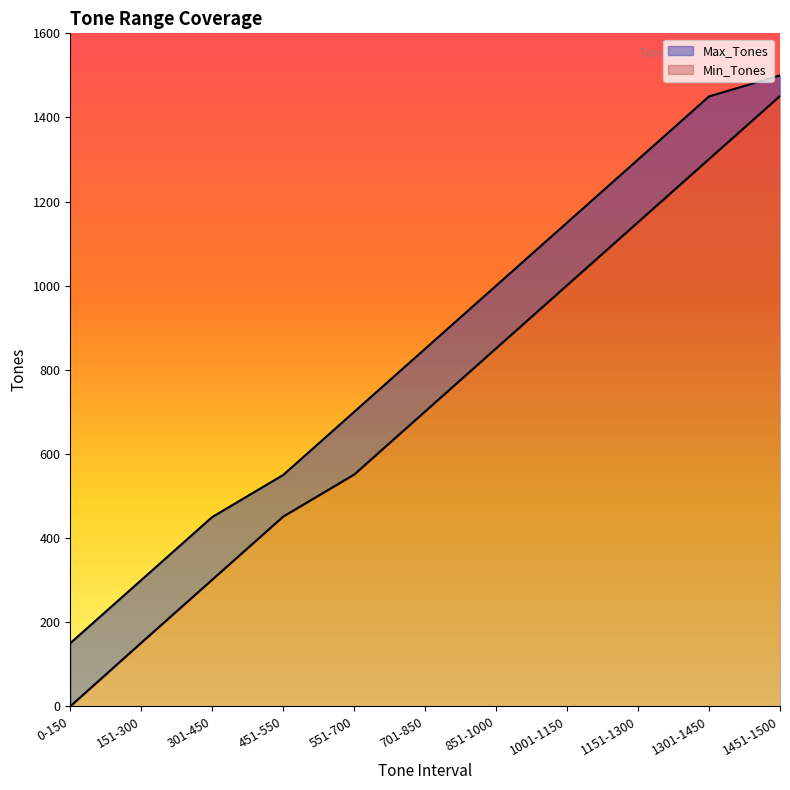

What position from the left is 1301-1450?

10